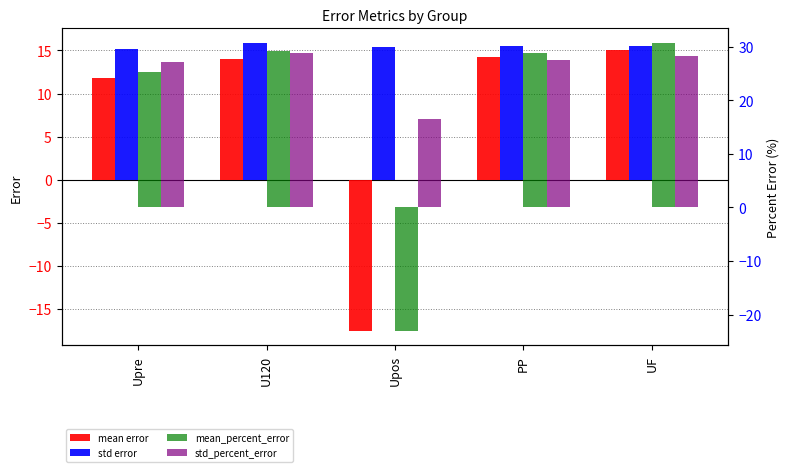

What is the minimum value for std_percent_error?

16.4